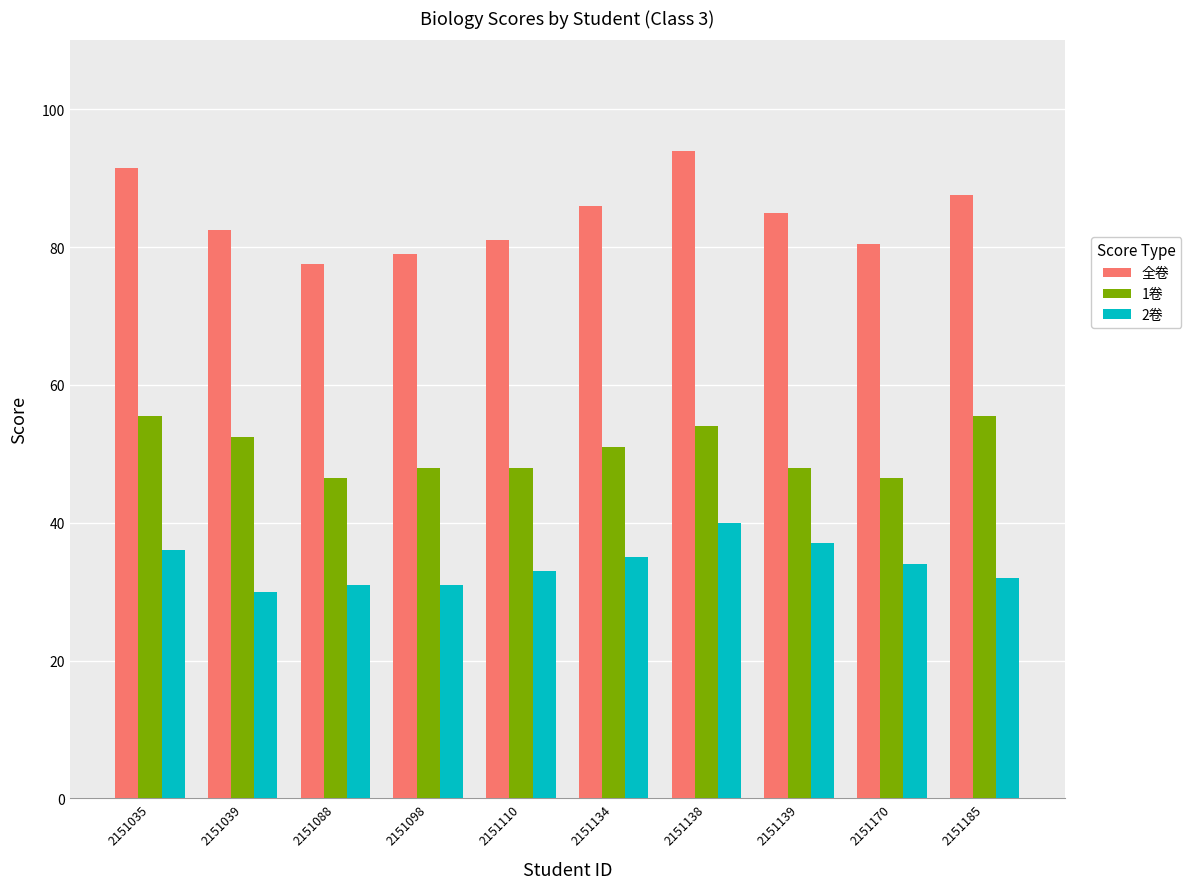

Which series has the largest total across all categories?

全卷